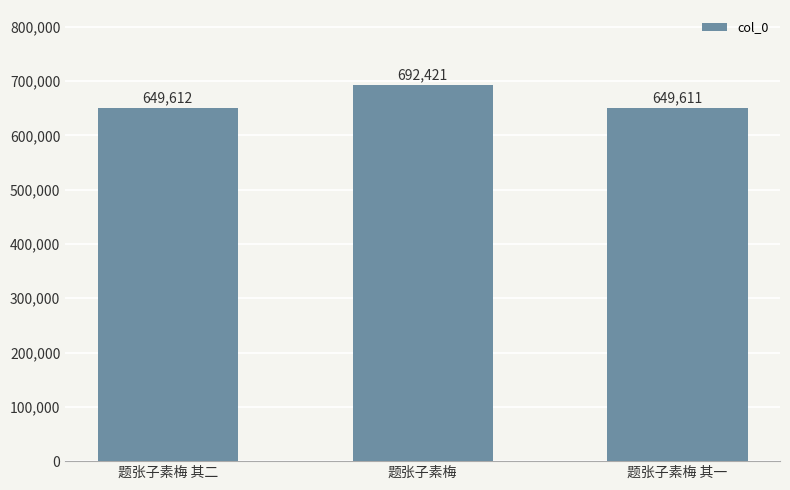

Is it true that the value at 题张子素梅 is 692421?

True